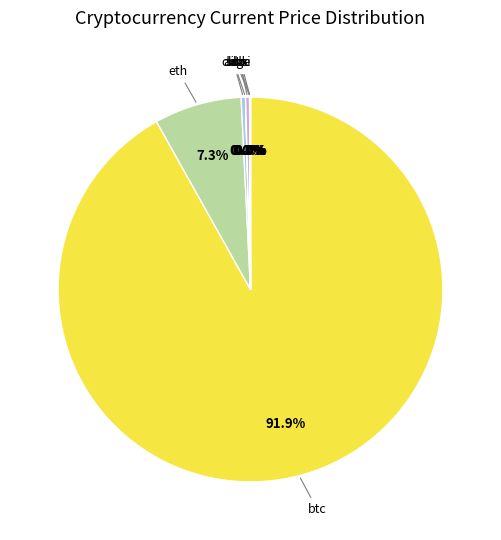

How many slices are in this pie chart?

8